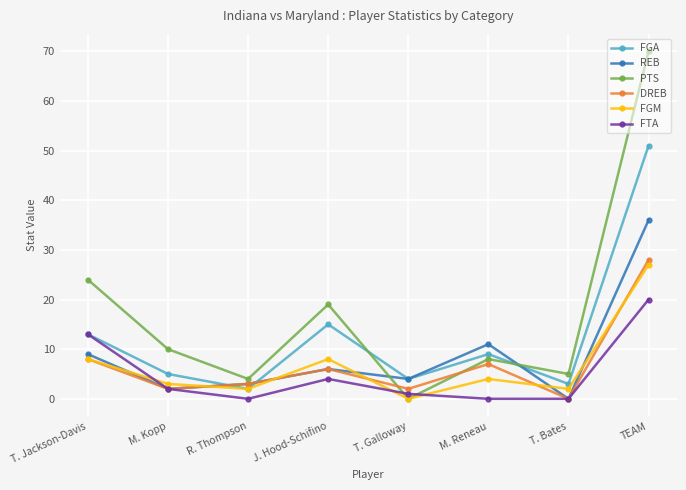

What is the average value of the FGM series?

7